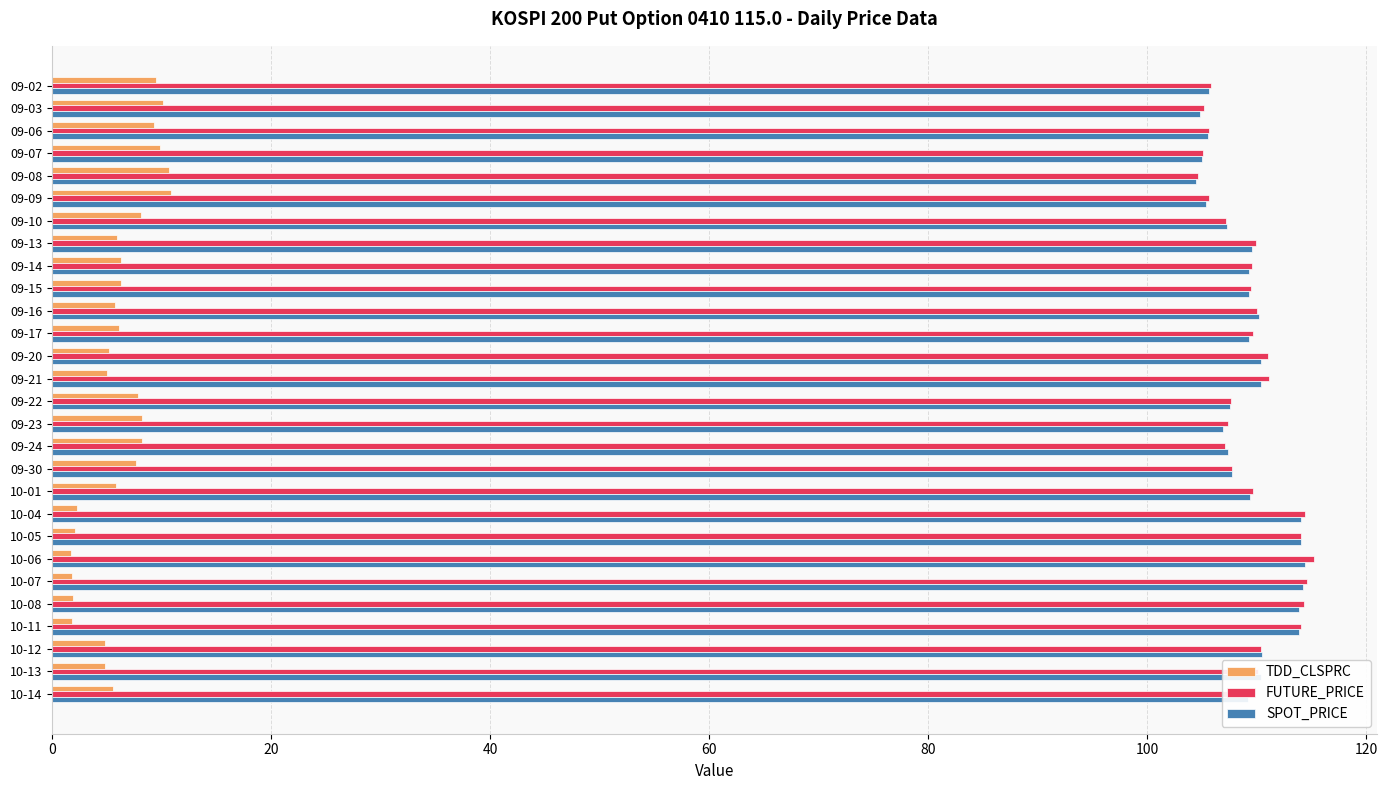

At how many categories does at least one series exceed 14?

28